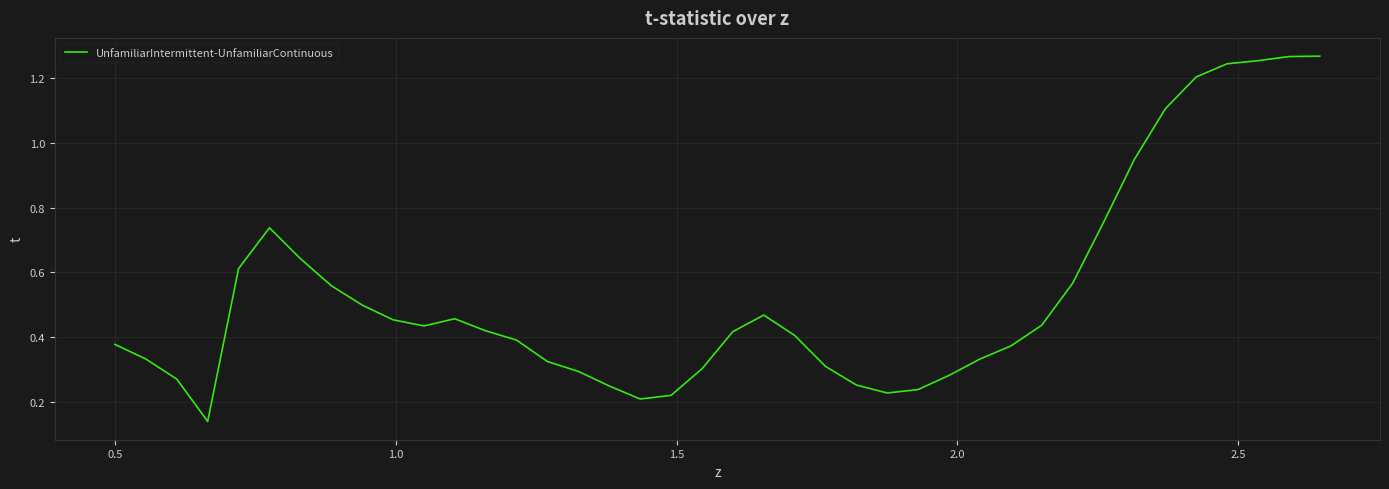

What is the difference between the maximum and minimum values?

1.1